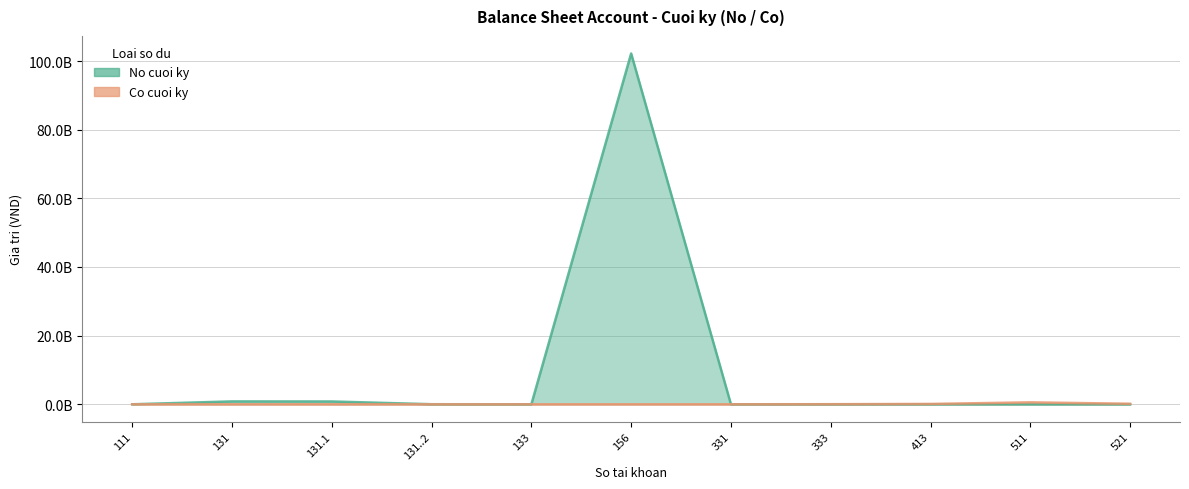

The value of Co cuoi ky at 156 is 231503526. True or false?

False